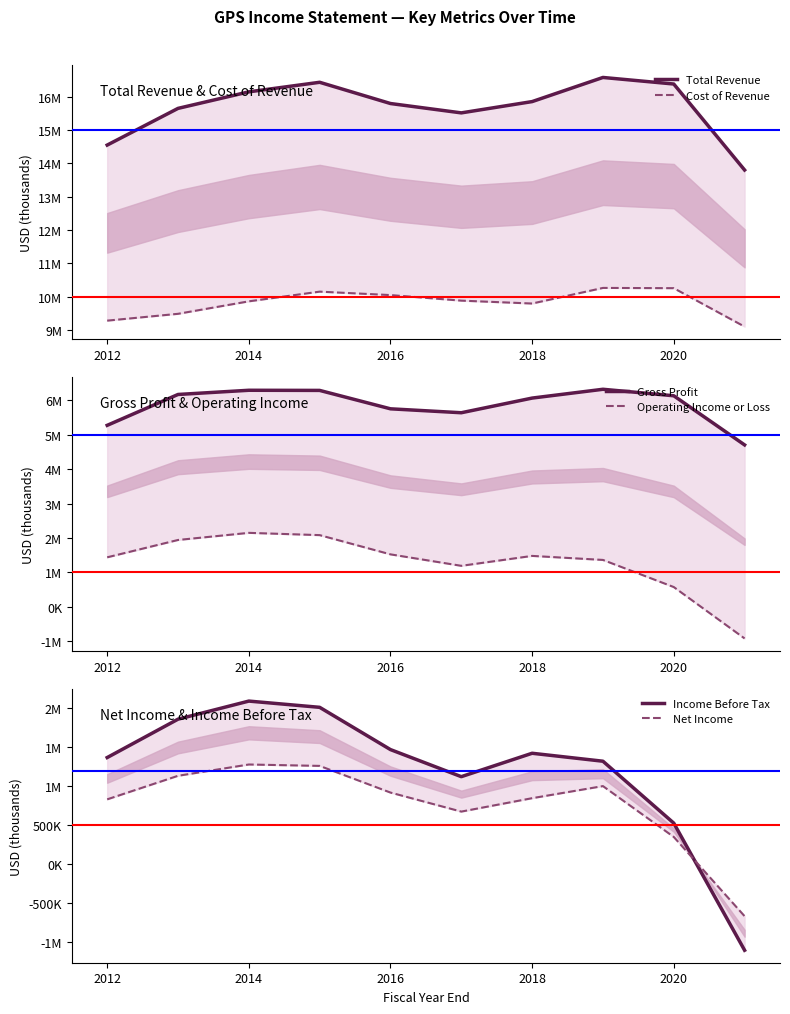

True or false: Income Before Tax and Operating Income or Loss intersect in this chart.

False